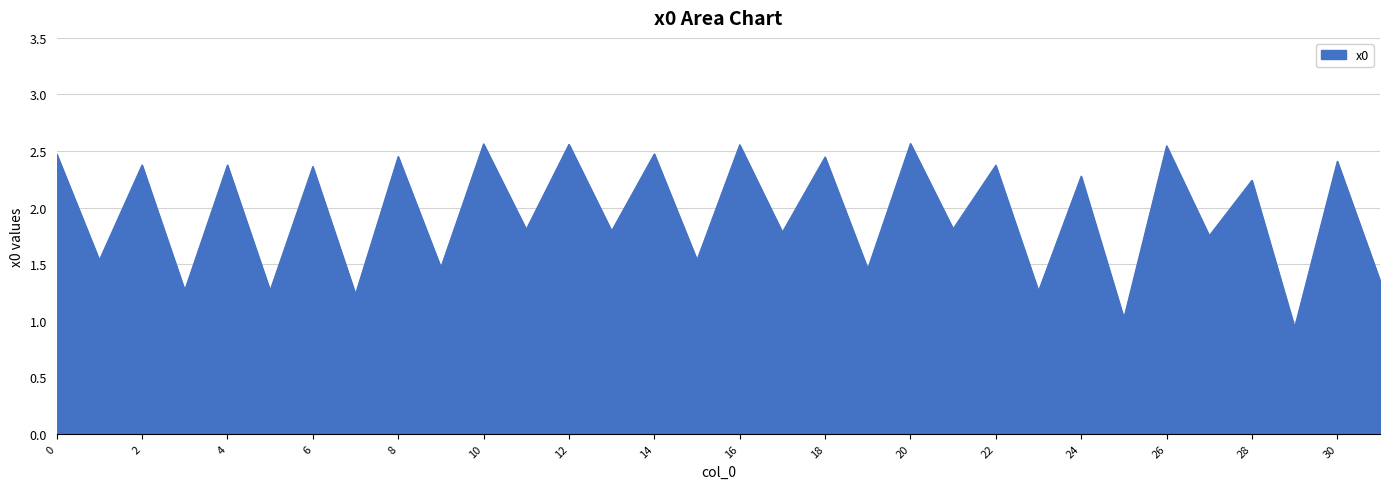

Does the chart display data point markers on the line(s)?

No